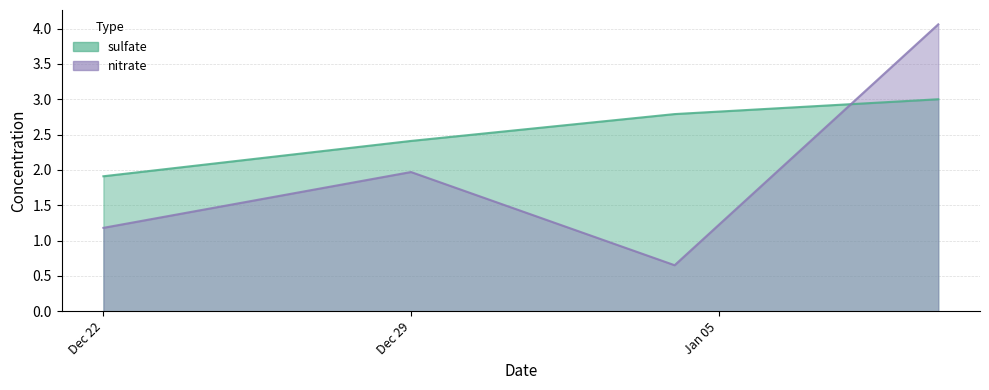

Reading right to left, transcribe all the data shown in this chart.

sulfate: 3.0	2.8	2.4	1.9
nitrate: 4.1	0.7	2.0	1.2